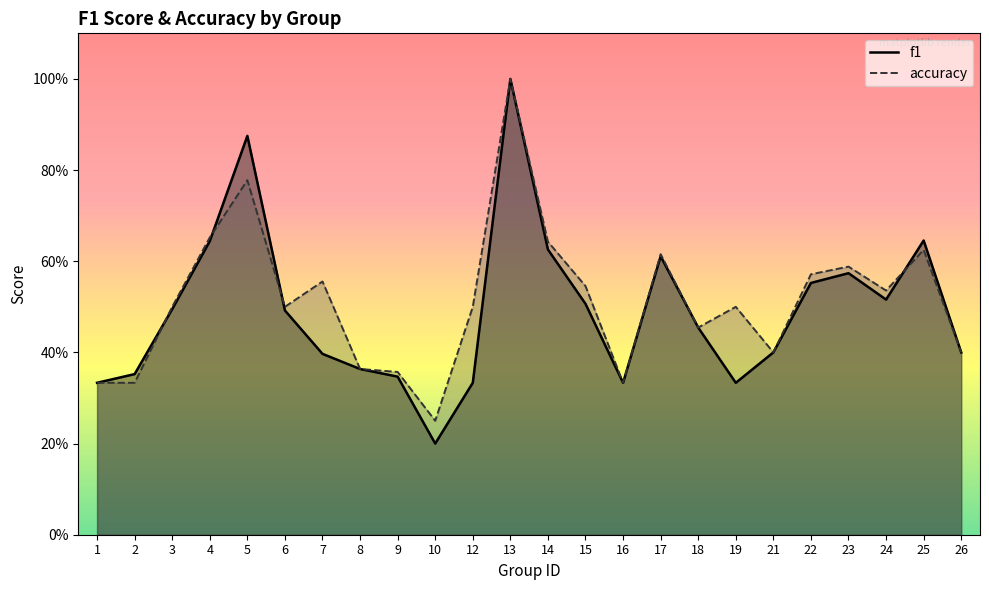

What is the minimum value shown in the chart?

0.2